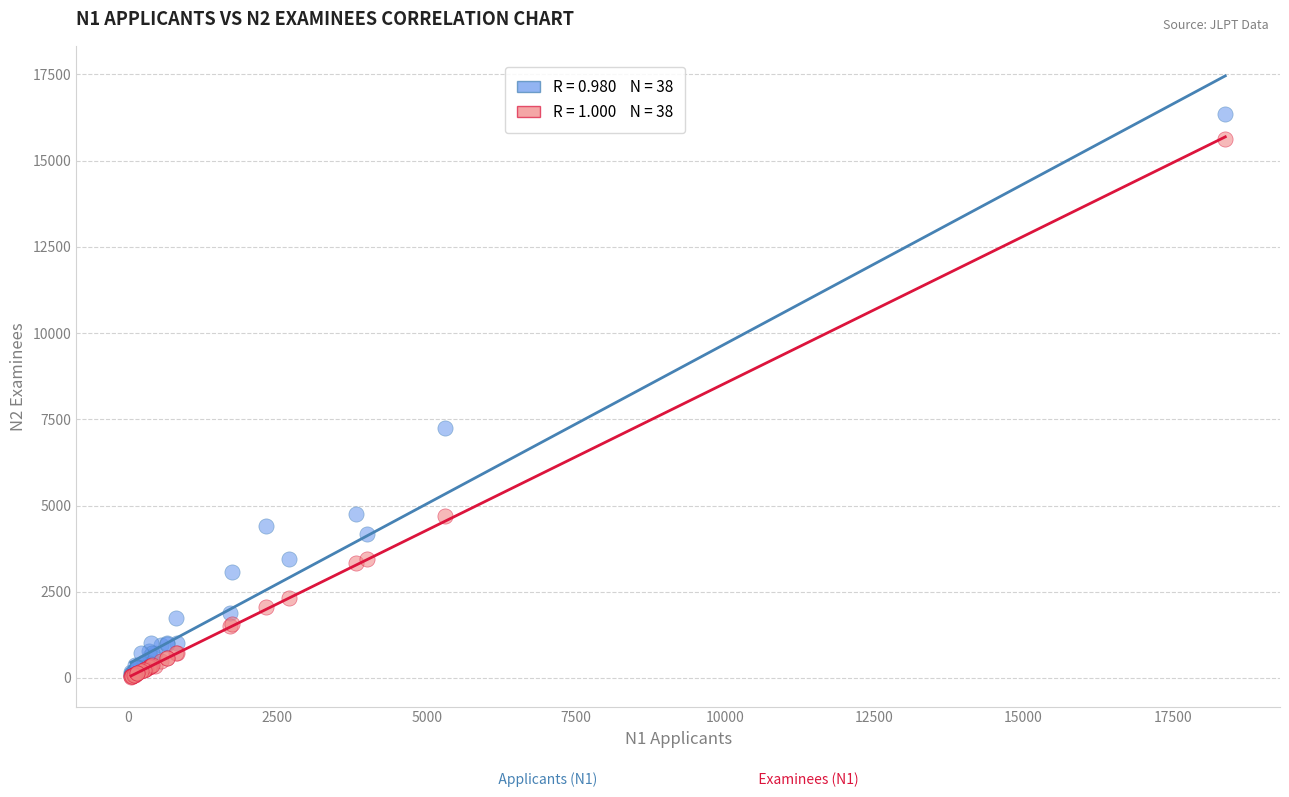

Across all series, what Y value is closest to 8192?

7252